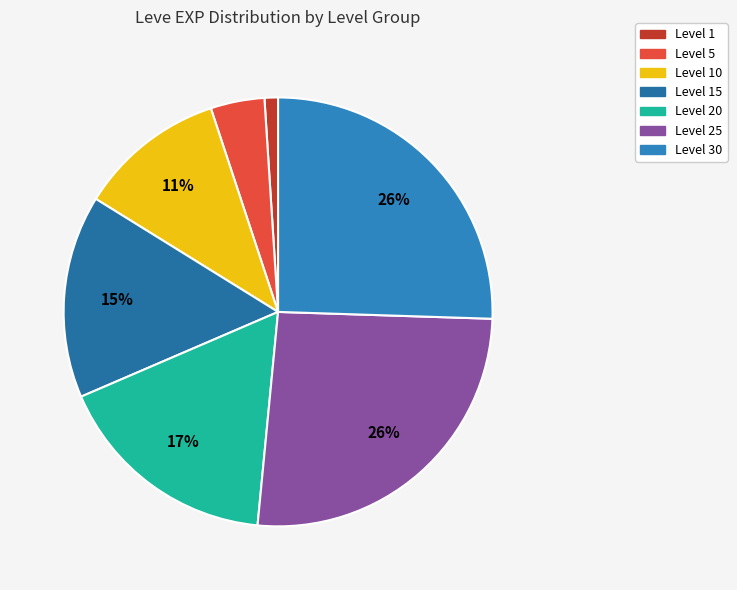

How many slices are in this pie chart?

7